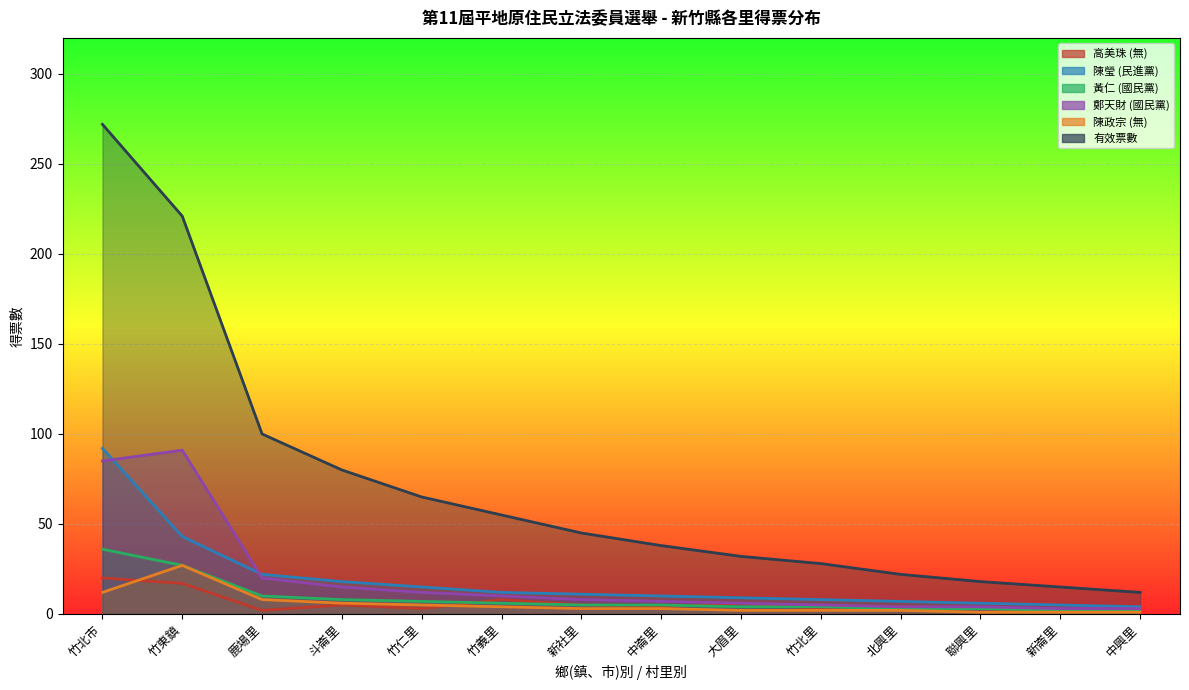

What is the value of the 黃仁 (國民黨) point at the 13th from the left?

2